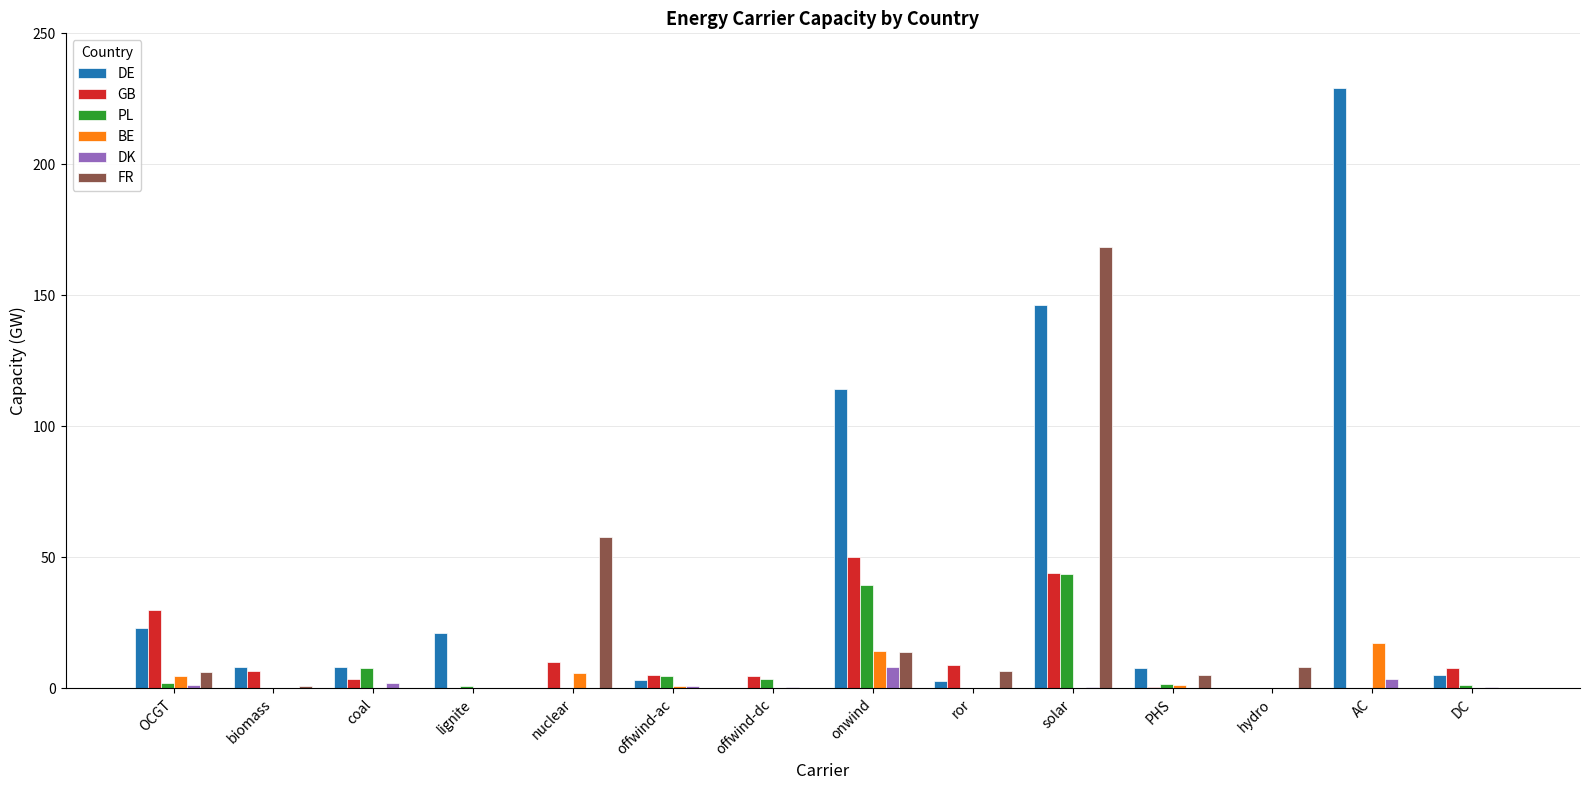

How many data points does each series have?

14